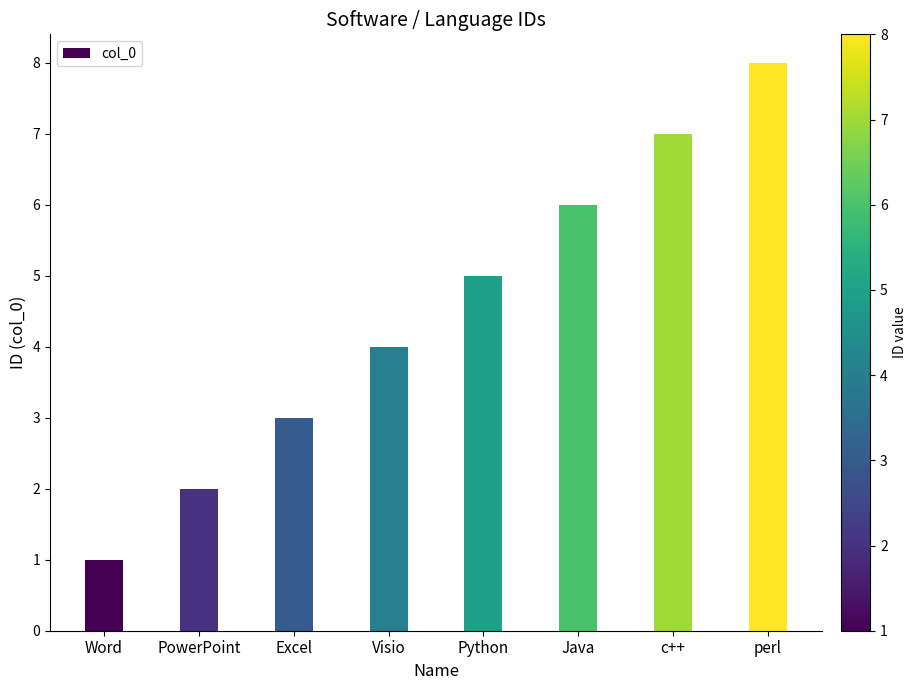

What is the sum of all values?

36